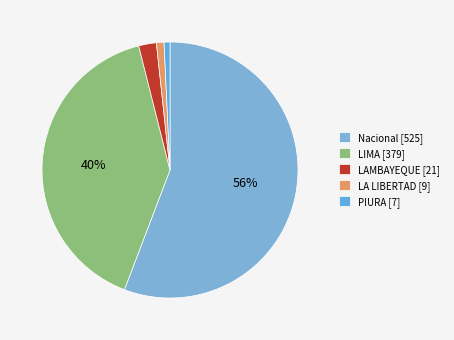

Is there a majority slice in this chart?

Yes